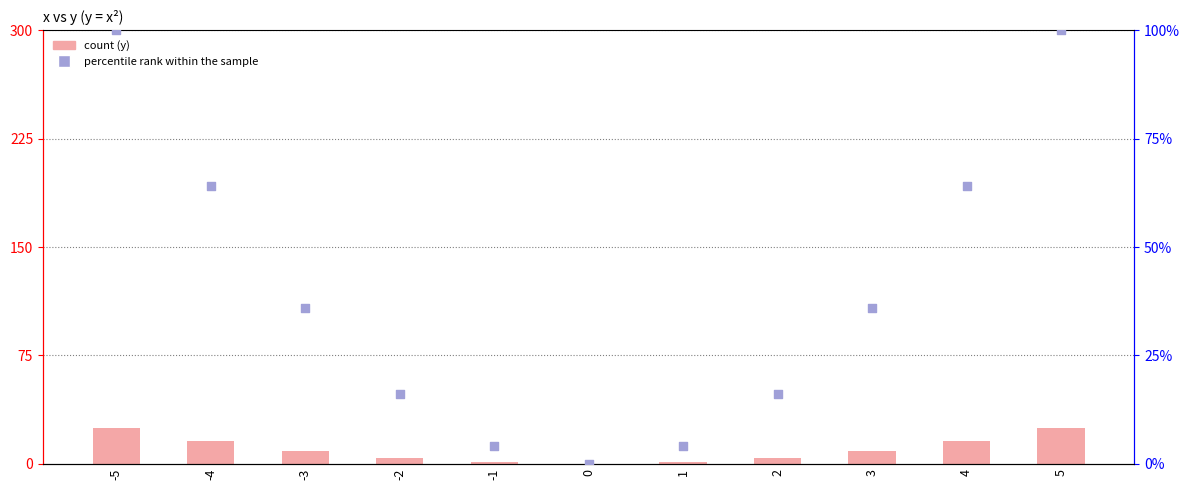

At which category is the sum across all series the highest?

-5